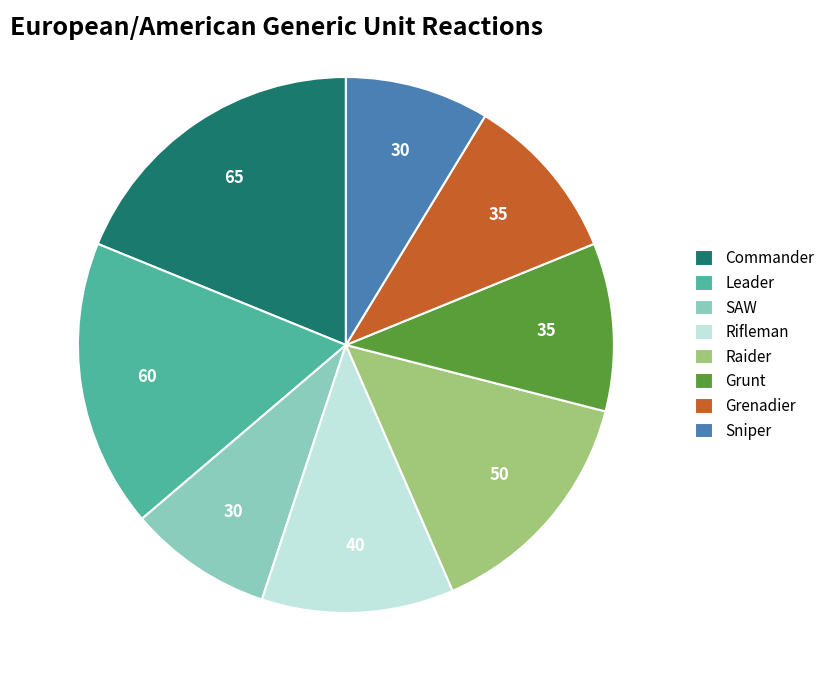

Count the number of slices in the pie.

8